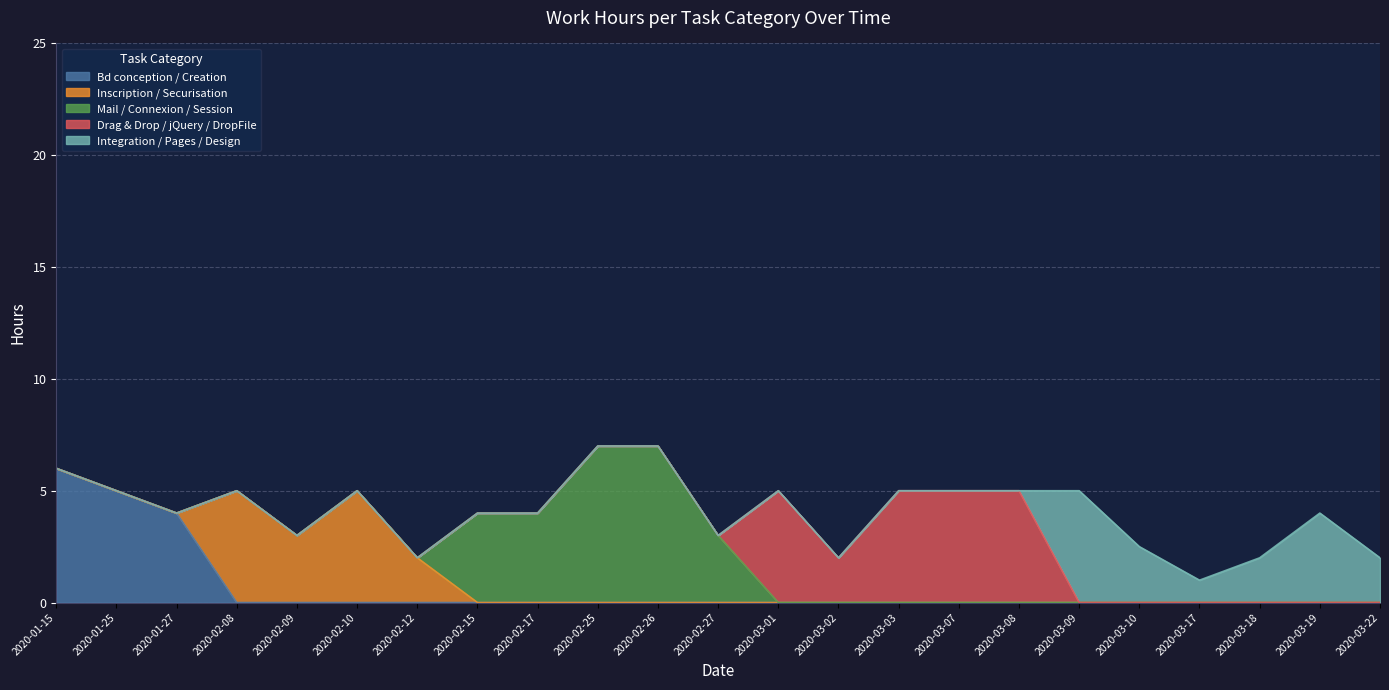

True or false: Mail / Connexion / Session and Integration / Pages / Design intersect in this chart.

False